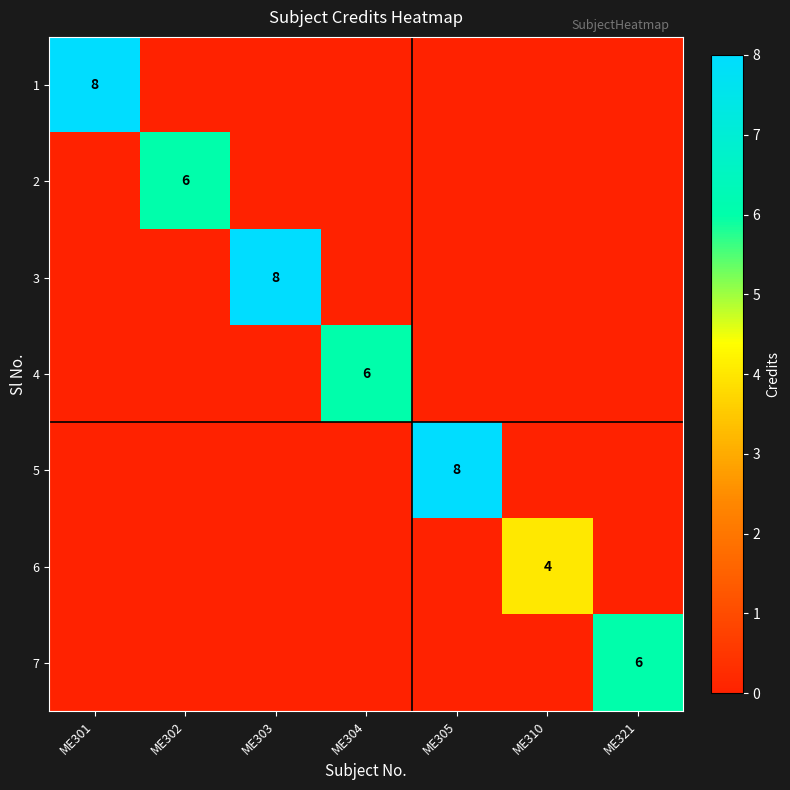

Is it true that 7 equals 6 at ME321?

True